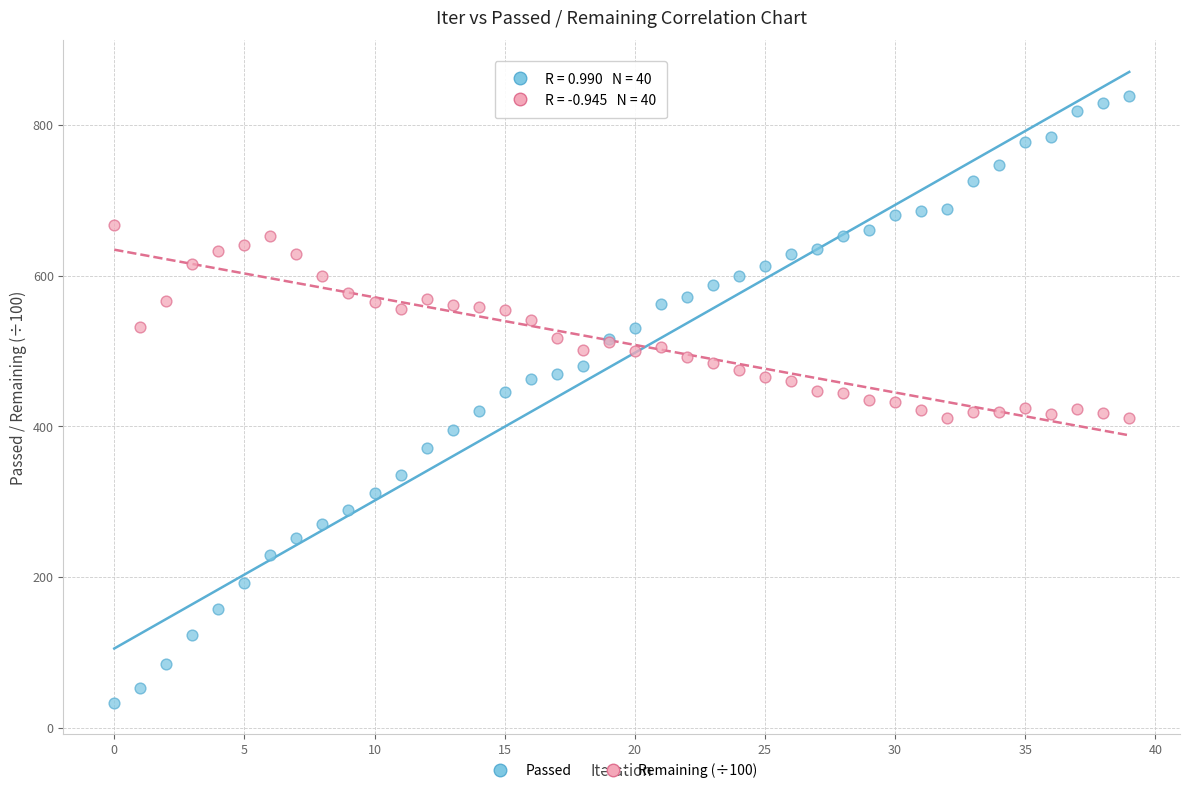

Which series has the largest Y range (max minus min)?

Passed